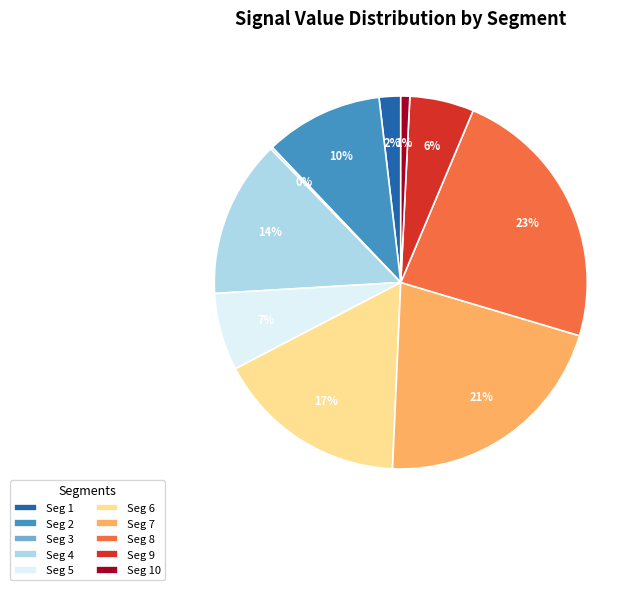

Is the sum of Seg 8 and Seg 6 greater than half?

No